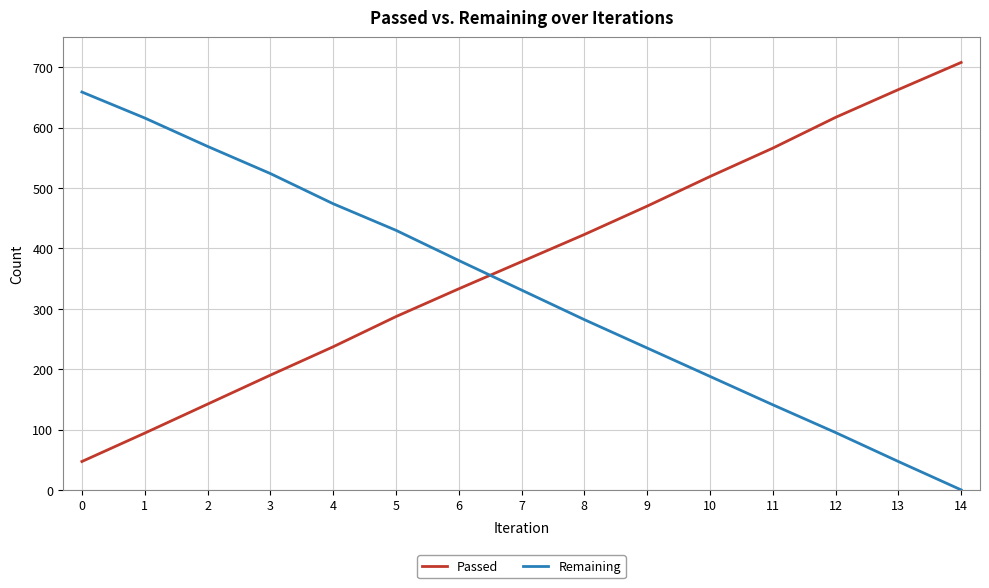

Between which two adjacent categories do Passed and Remaining first intersect?

6 and 7